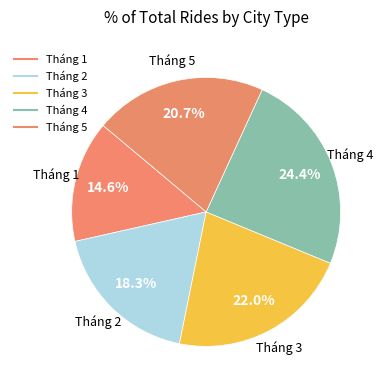

How many slices are in this pie chart?

5